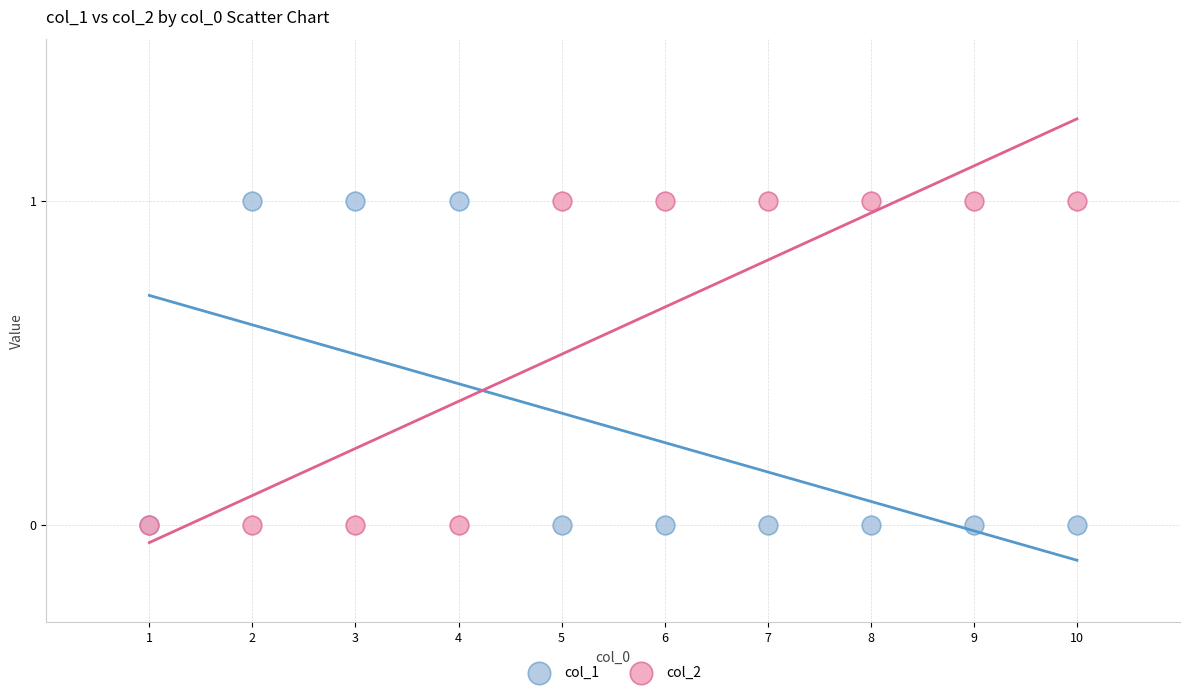

What are all the series names shown in the legend?

col_1, col_2